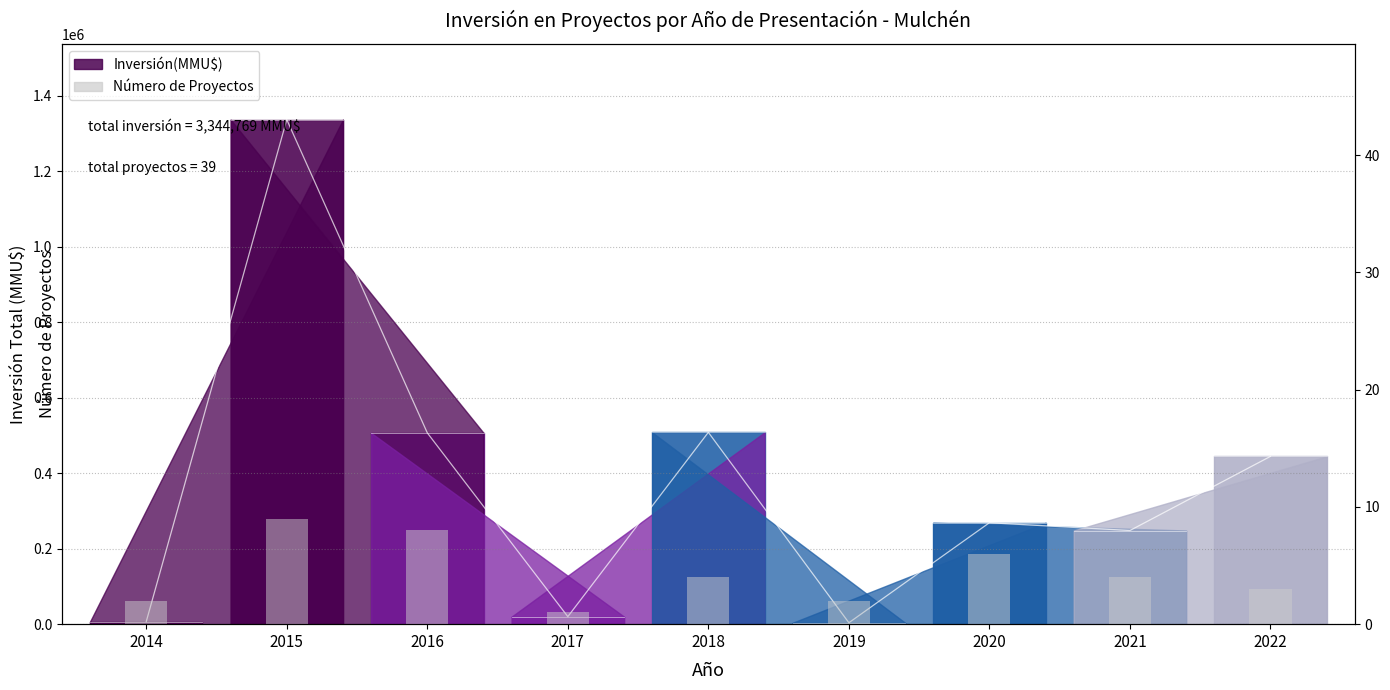

How many categories are shown in the chart?

9